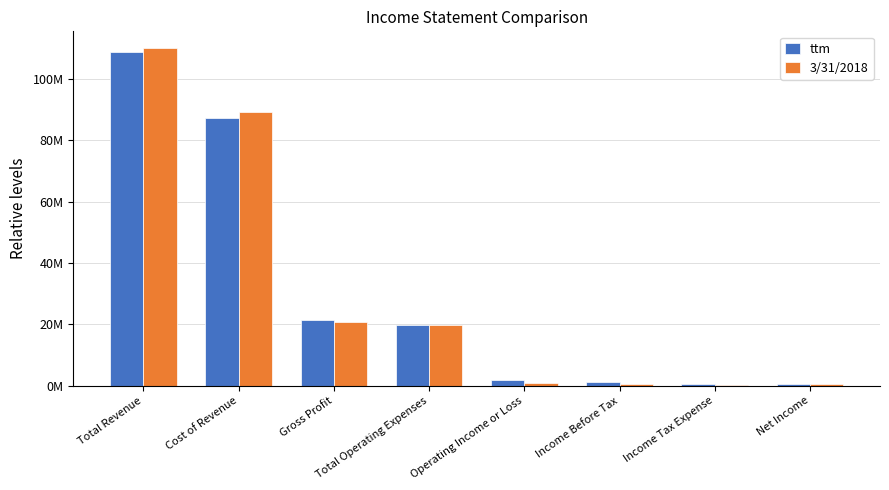

At which category is the sum across all series the highest?

Total Revenue